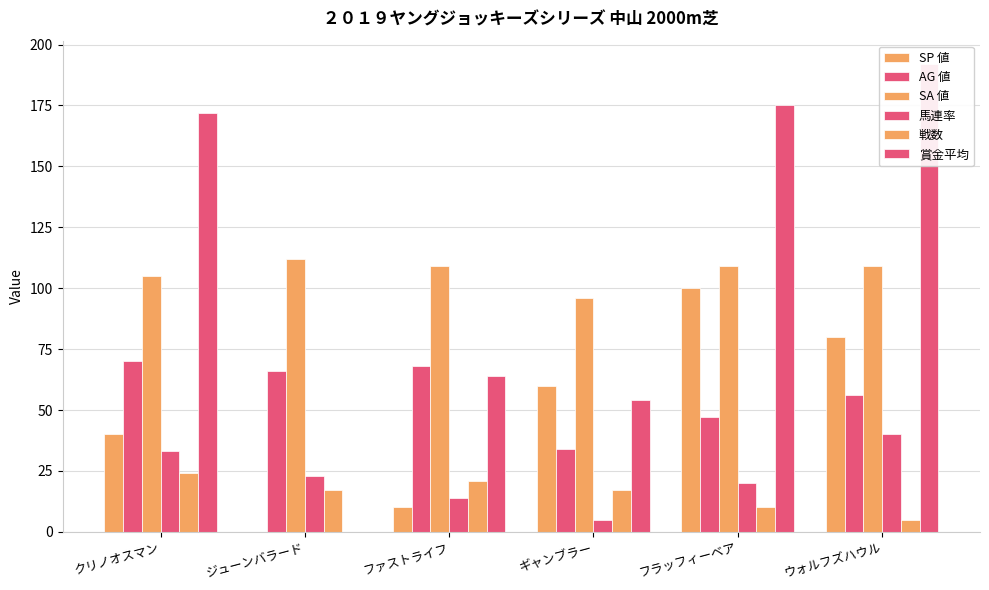

Reading left to right, transcribe all the data shown in this chart.

SP 値: クリノオスマン=40	ジューンバラード=0	ファストライフ=10	ギャンブラー=60	フラッフィーベア=100	ウォルフズハウル=80
AG 値: クリノオスマン=70	ジューンバラード=66	ファストライフ=68	ギャンブラー=34	フラッフィーベア=47	ウォルフズハウル=56
SA 値: クリノオスマン=105	ジューンバラード=112	ファストライフ=109	ギャンブラー=96	フラッフィーベア=109	ウォルフズハウル=109
馬連率: クリノオスマン=33	ジューンバラード=23	ファストライフ=14	ギャンブラー=5	フラッフィーベア=20	ウォルフズハウル=40
戦数: クリノオスマン=24	ジューンバラード=17	ファストライフ=21	ギャンブラー=17	フラッフィーベア=10	ウォルフズハウル=5
賞金平均: クリノオスマン=172	ジューンバラード=0	ファストライフ=64	ギャンブラー=54	フラッフィーベア=175	ウォルフズハウル=192